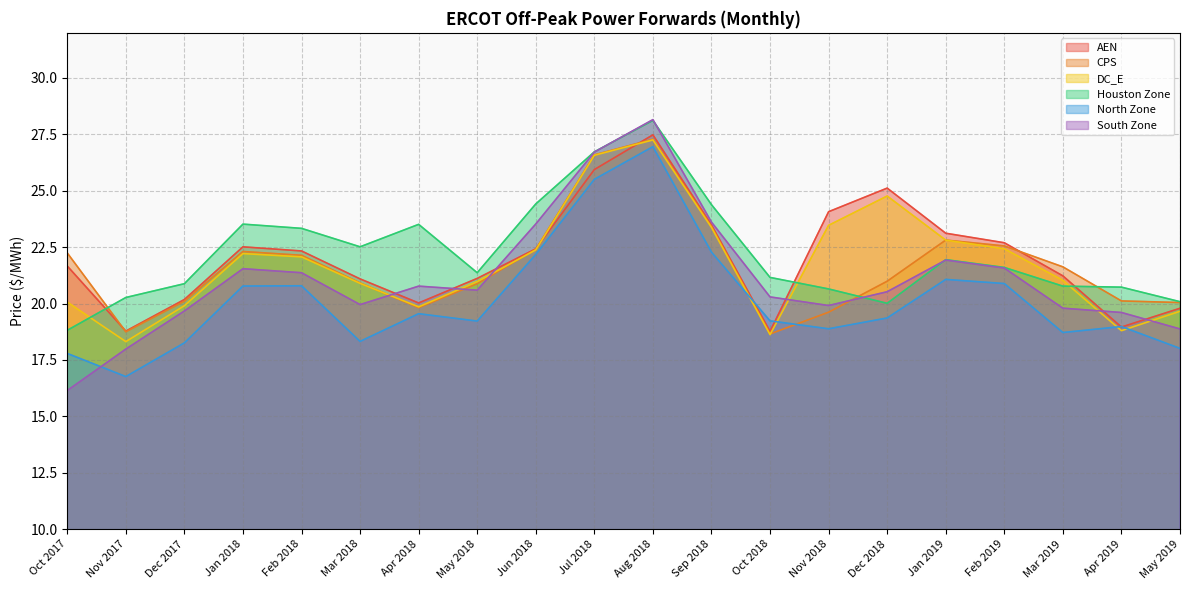

The CPS series shows 19.6 at Nov 2018. True or false?

True